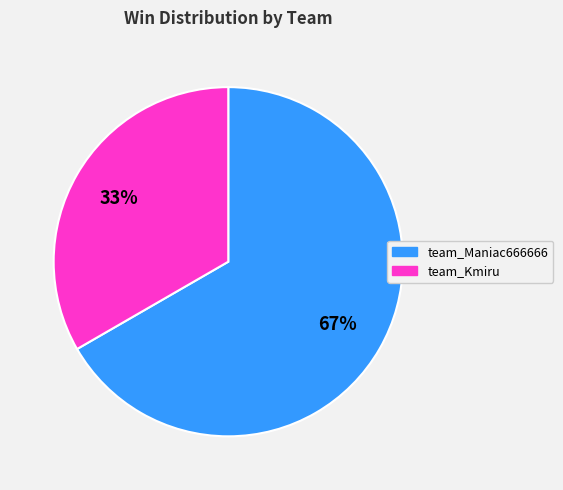

To the nearest percent, what is the average slice percentage?

50%